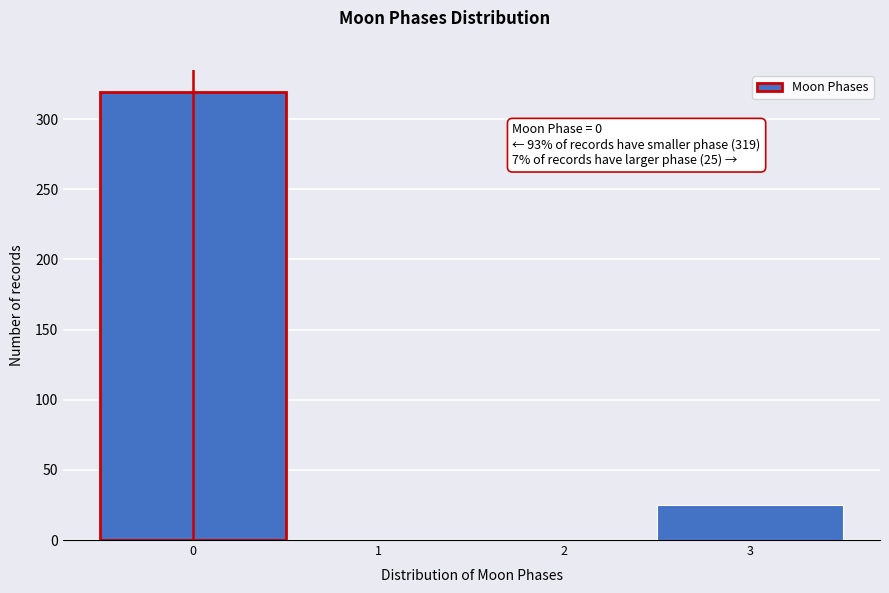

Reading left to right, what are all the values shown in this chart?

0=319	1=0	2=0	3=25